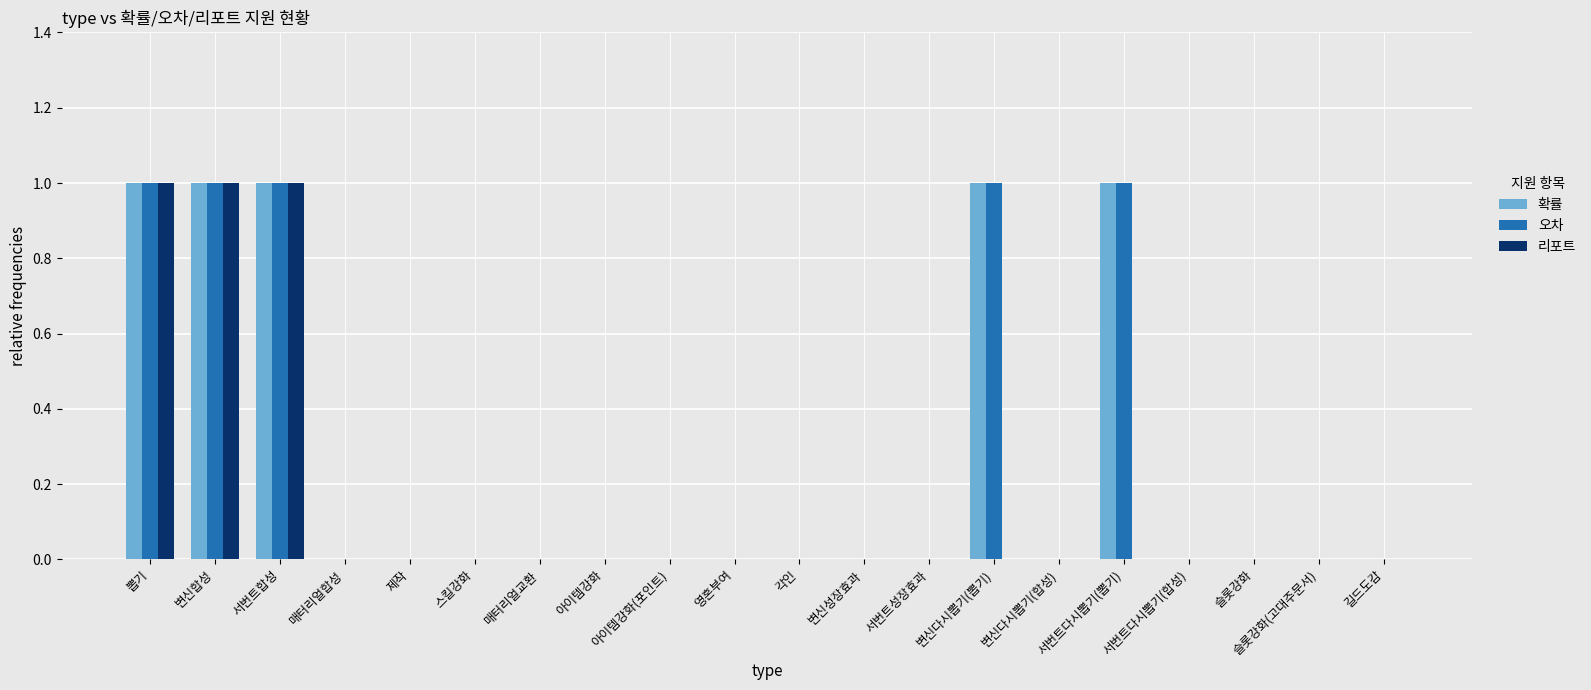

What is the sum of all 오차 values?

5